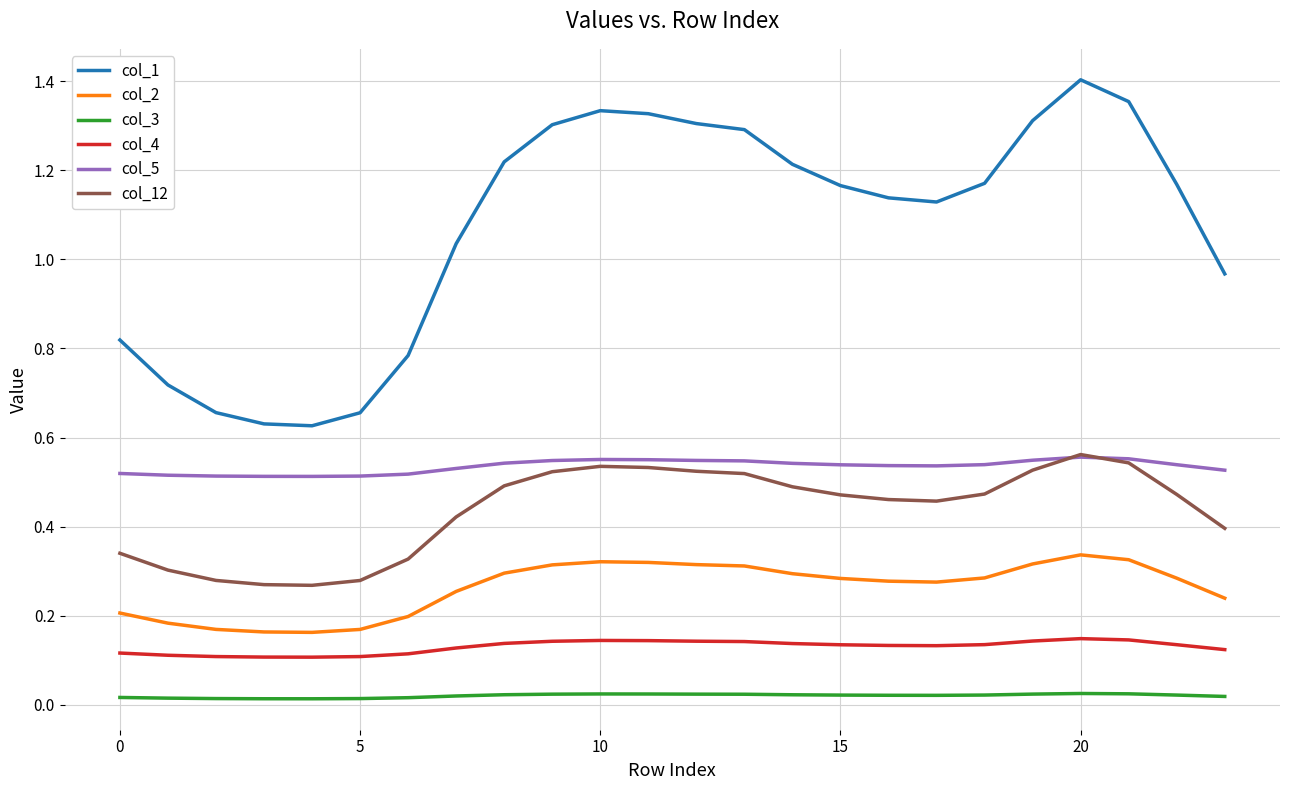

True or false: col_5 and col_4 intersect in this chart.

False